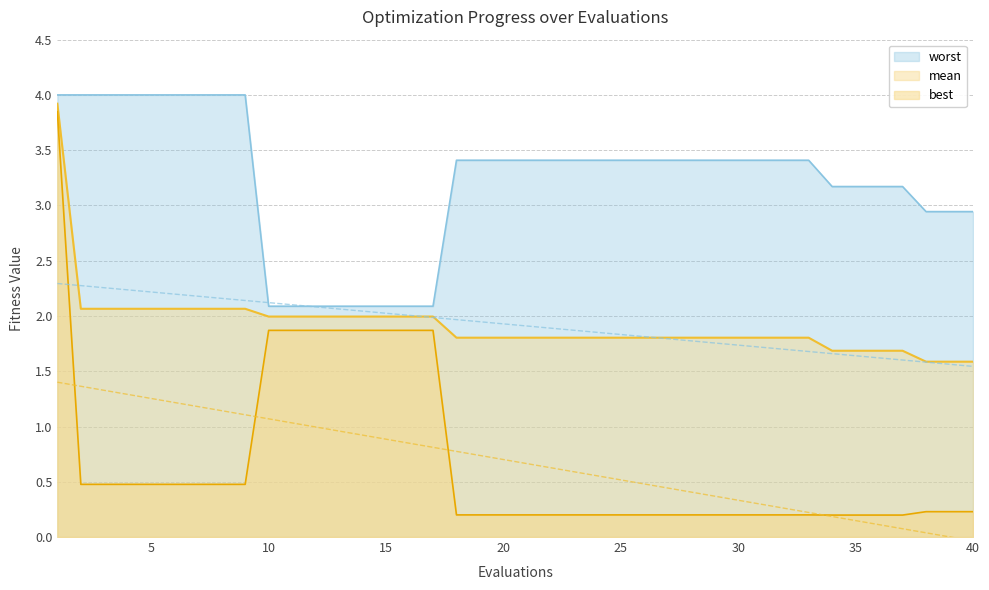

True or false: worst and best cross at least once.

False